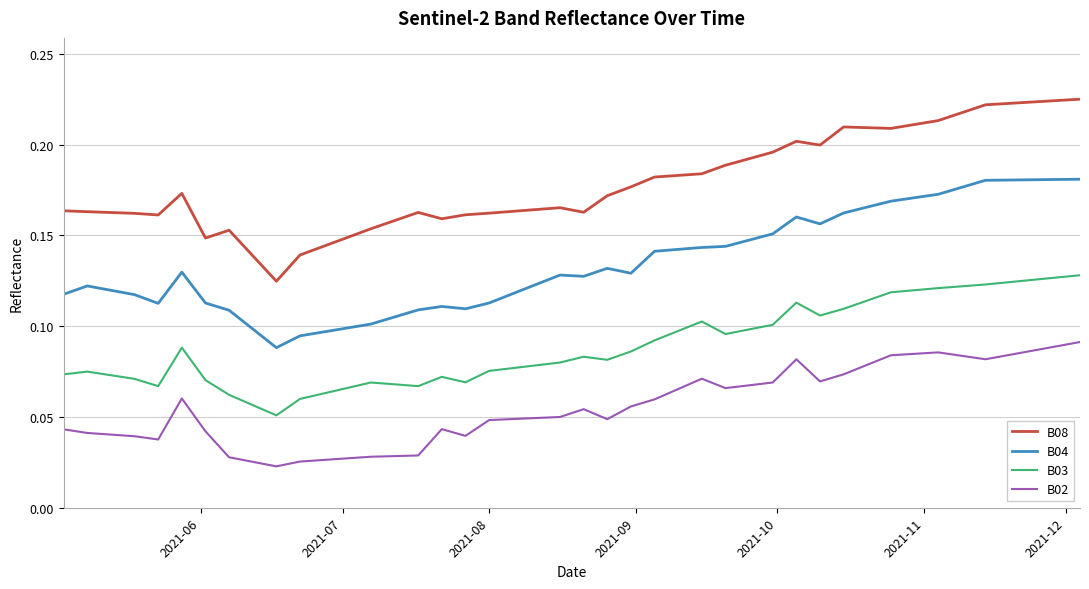

True or false: B04 and B03 intersect in this chart.

False